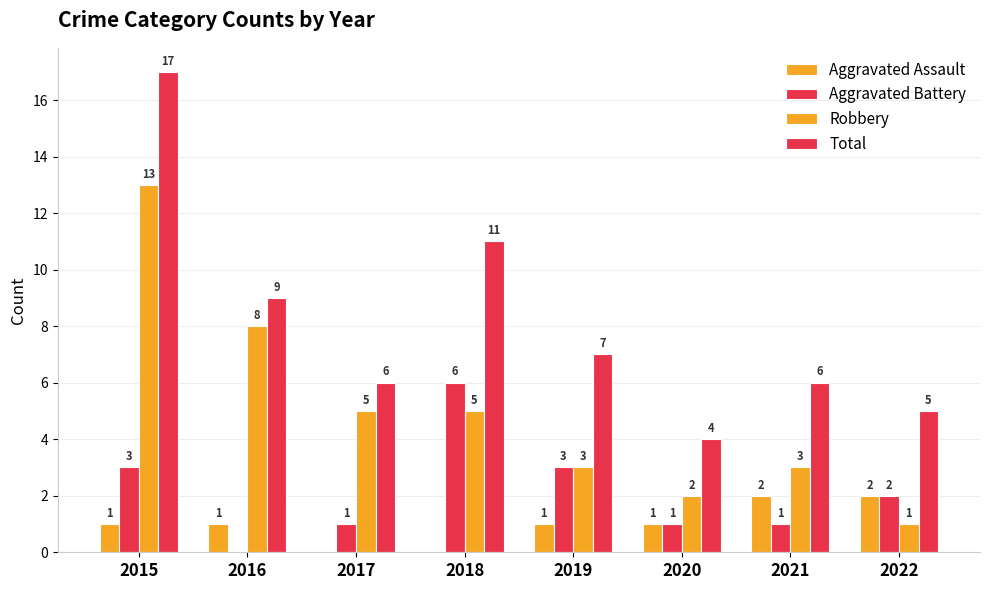

How many categories are shown in the chart?

8